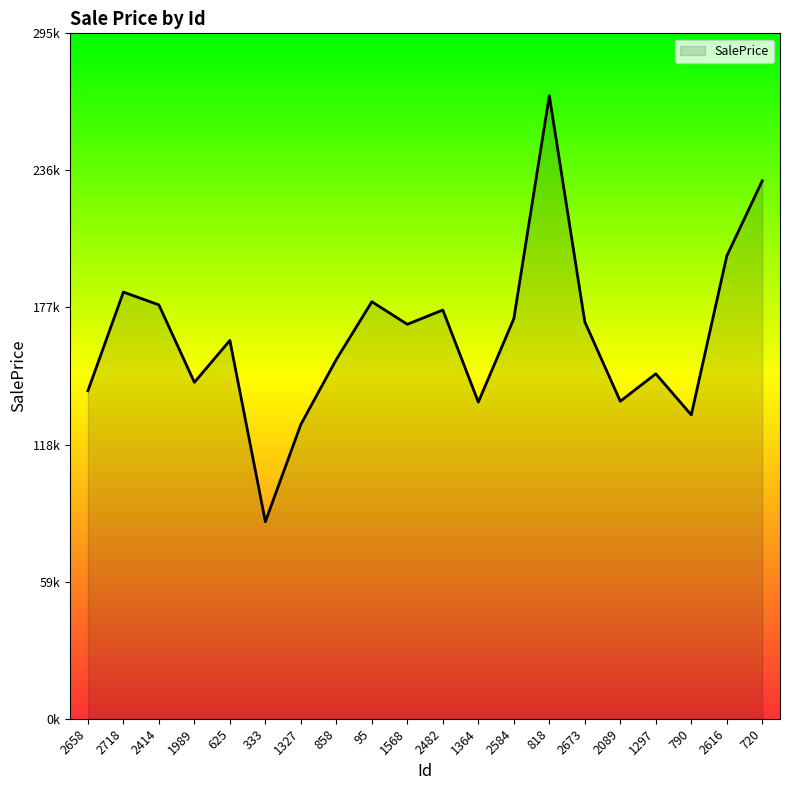

Does the chart have visible grid lines?

No